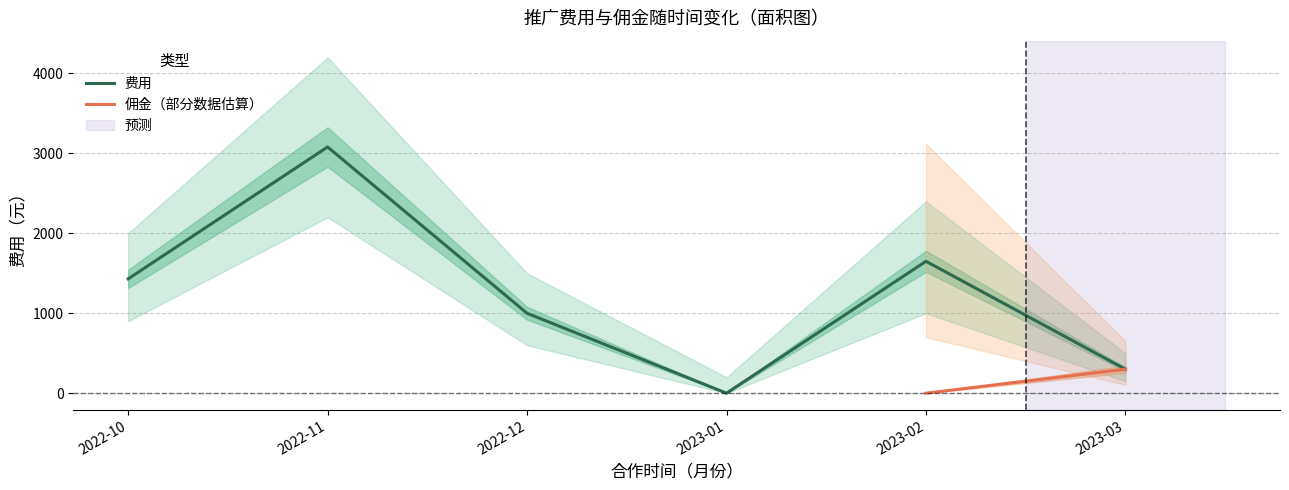

Which label corresponds to the smallest value in the chart?

2023-01